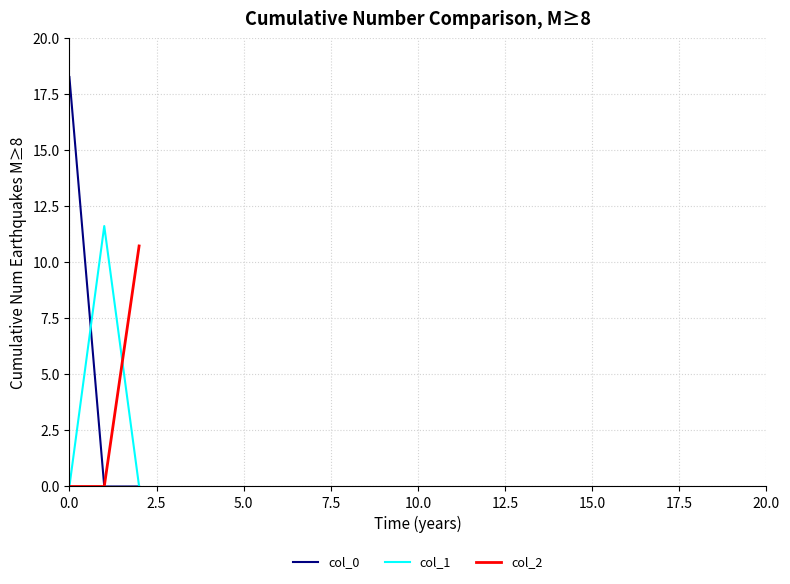

What is the maximum value for col_2?

10.7